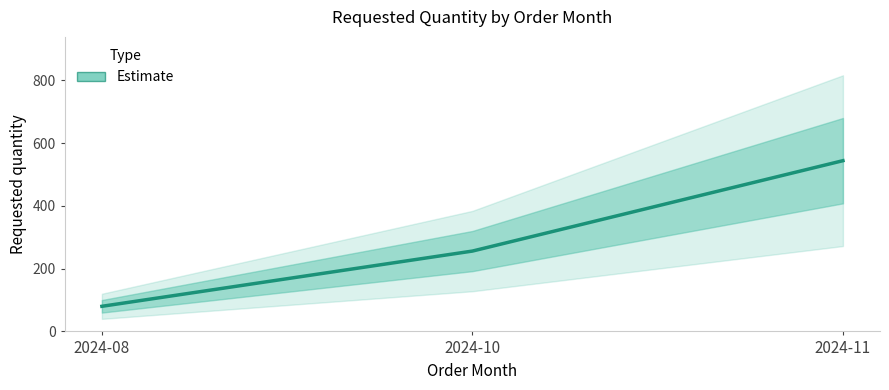

The value at 2024-11 is 544. True or false?

True